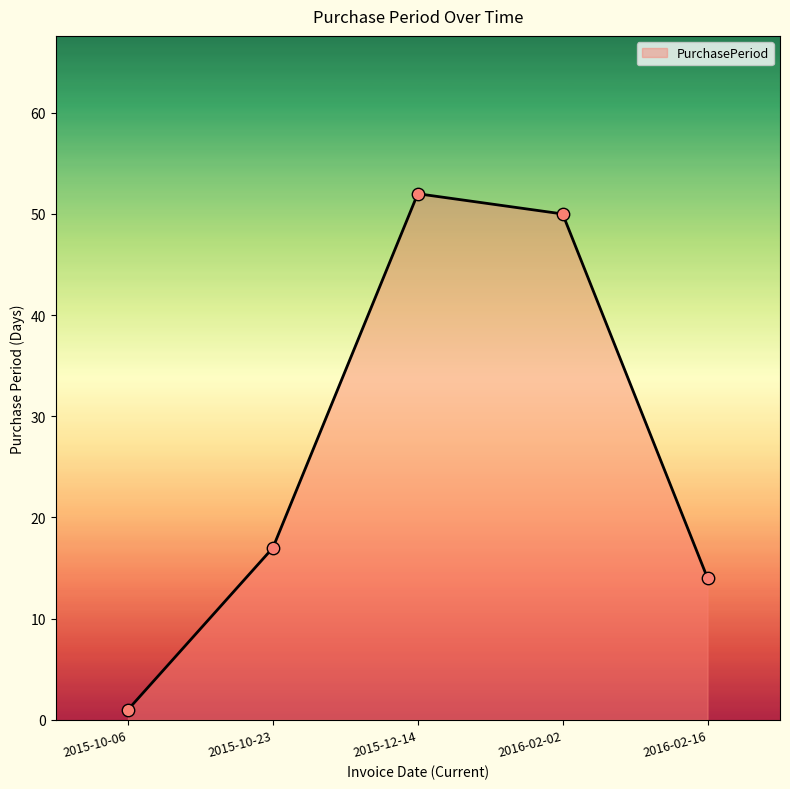

What is the change in value from 2015-10-23 to 2016-02-02?

+33